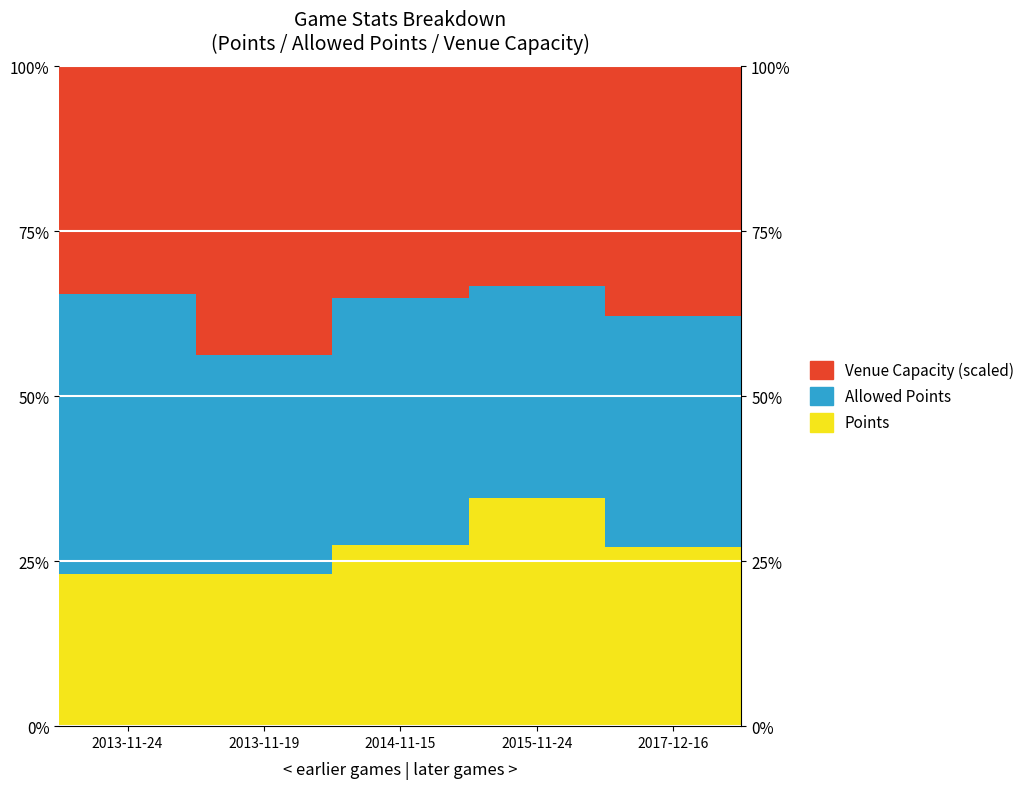

The Points series shows 23.1 at 2013-11-24. True or false?

True